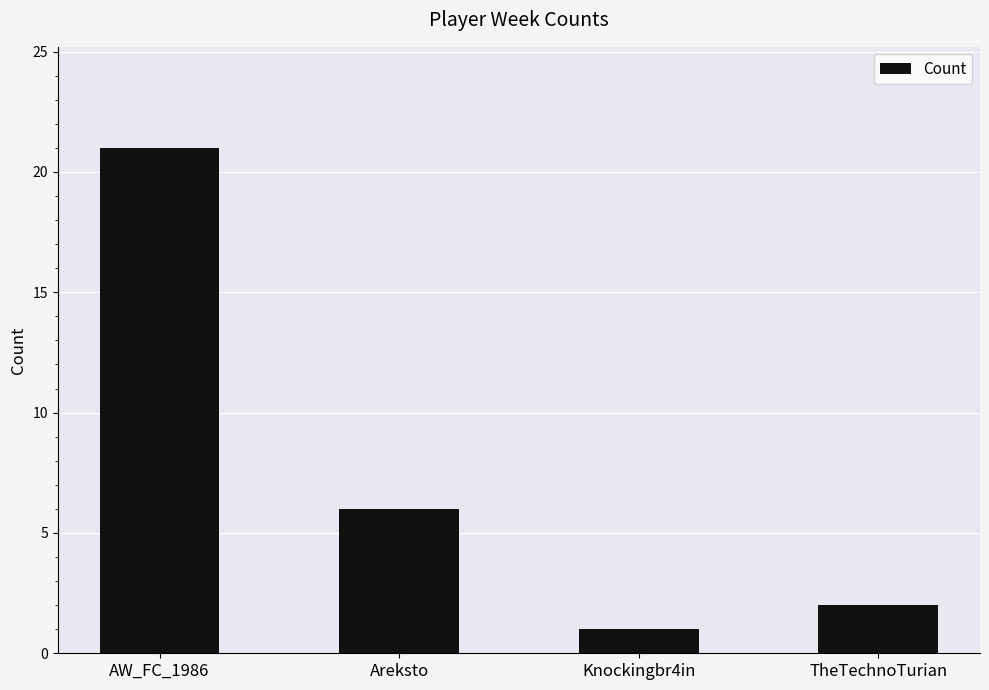

What is the change in value from Areksto to Knockingbr4in?

-5